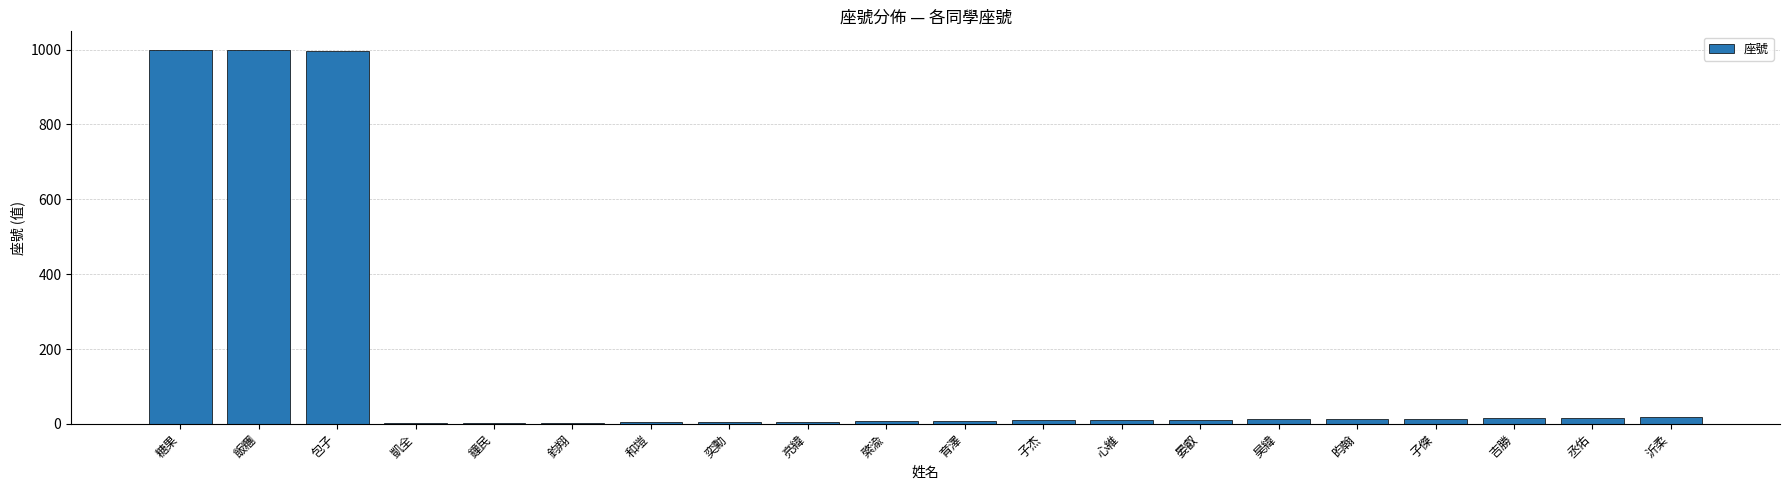

What is the maximum value shown in the chart?

999